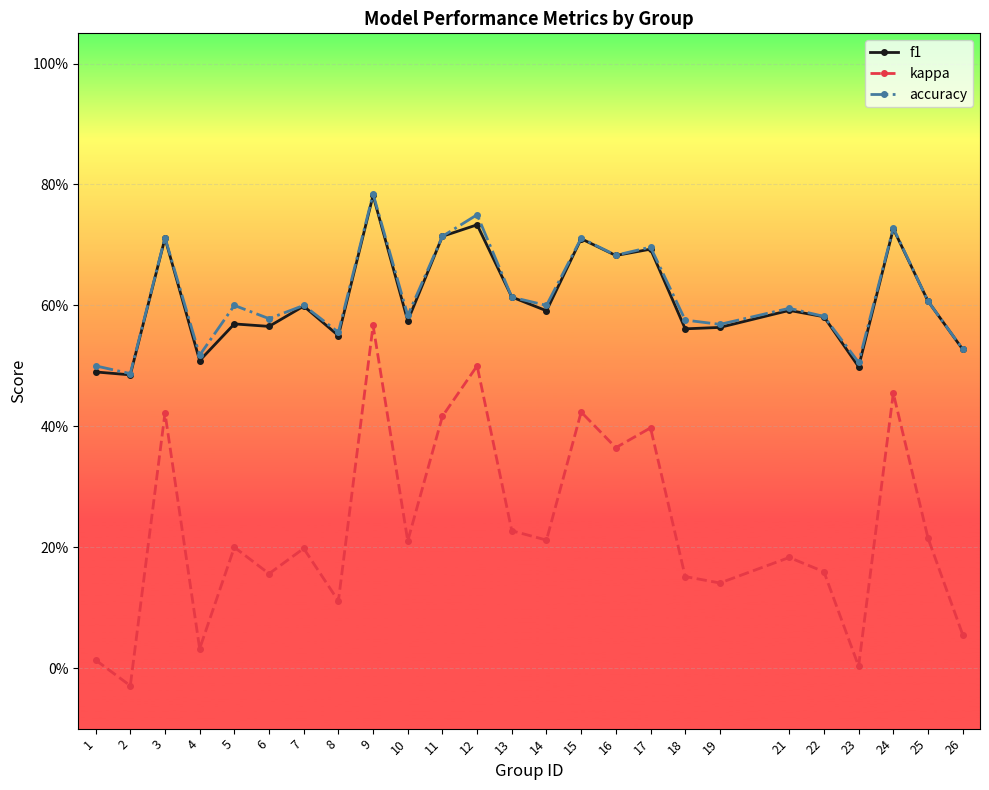

Rank the categories by kappa value from highest to lowest.

9, 12, 24, 15, 3, 11, 17, 16, 13, 25, 14, 10, 5, 7, 21, 22, 6, 18, 19, 8, 26, 4, 1, 23, 2